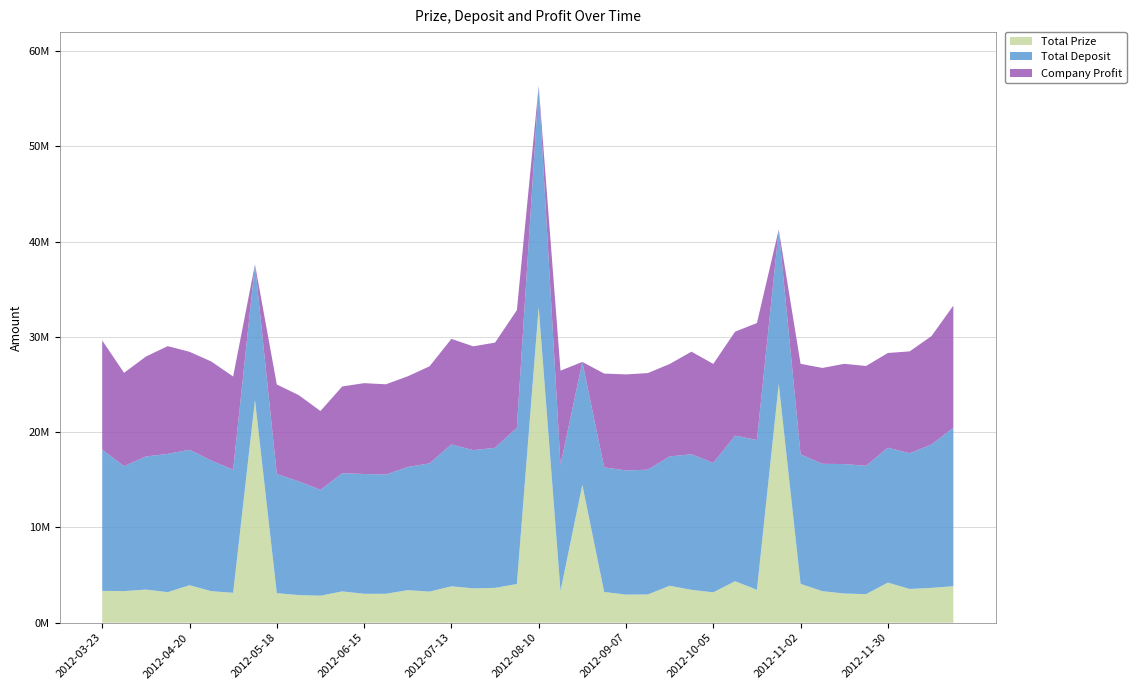

Reading left to right, what are all the values shown in this chart?

Total Prize: 3344032.8	3318310.2	3478457.2	3207821.5	3933632.1	3310632.2	3138632.8	23371028.2	3101945.8	2900147.1	2839742.2	3286719.9	3038017.8	3040043.2	3416119.5	3267383.4	3823052.5	3605796.2	3658311.6	4060616.6	33129349.3	3336709.4	14471893.9	3229603.3	2949038.4	2962753.7	3878562.1	3452233.5	3188781.1	4356957.4	3456392.1	25063271.5	4083528.7	3309290.6	3065440.1	2997061.3	4212379.3	3544488.0	3657263.8	3833132.1
Total Deposit: 14811889.7	13112197.0	13963844.3	14512047.3	14215714.3	13705714.3	12918563.6	14239704.4	12500758.6	11944835.5	11108806.9	12397793.1	12569965.5	12510869.0	12929586.2	13454470.9	14892445.3	14502774.4	14696590.2	16399362.6	23214257.1	13226602.0	12895641.4	13073131.0	13029773.4	13098372.4	13574486.7	14222742.9	13580517.2	15271918.2	15723763.6	16191274.9	13584413.8	13368532.0	13584041.4	13470650.2	14153497.5	14237948.8	15041466.0	16637710.3
Company Profit: 11467856.9	9793886.8	10485387.1	11304225.8	10282082.2	10395082.1	9779930.8	-9131323.8	9398812.8	9044688.4	8269064.7	9111073.2	9531947.7	9470825.8	9513466.7	10187087.5	11069392.8	10896978.2	11038278.6	12338746.0	-9915092.2	9889892.6	-1576252.5	9843527.7	10080735.0	10135618.7	9695924.6	10770509.4	10391736.1	10914960.8	12267371.4	-8871996.6	9500885.1	10059241.4	10518601.3	10473588.9	9941118.2	10693460.8	11384202.2	12804578.2